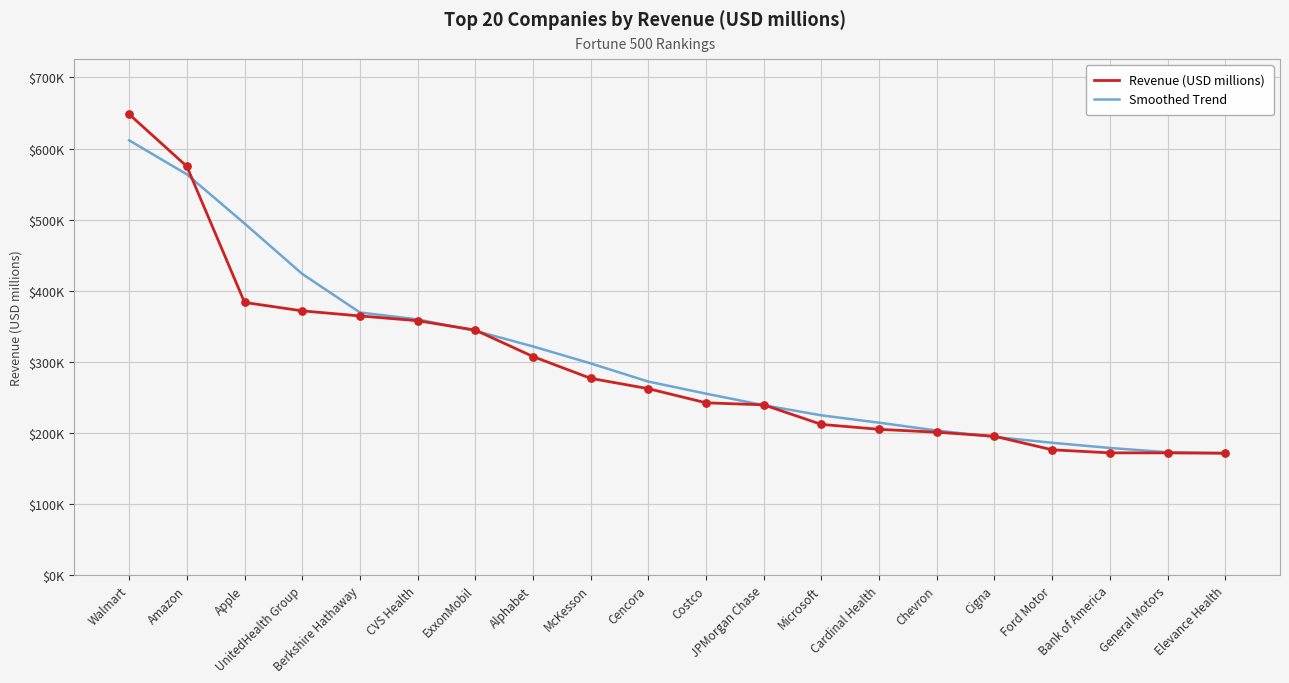

What is the total value across all series at McKesson?

574426